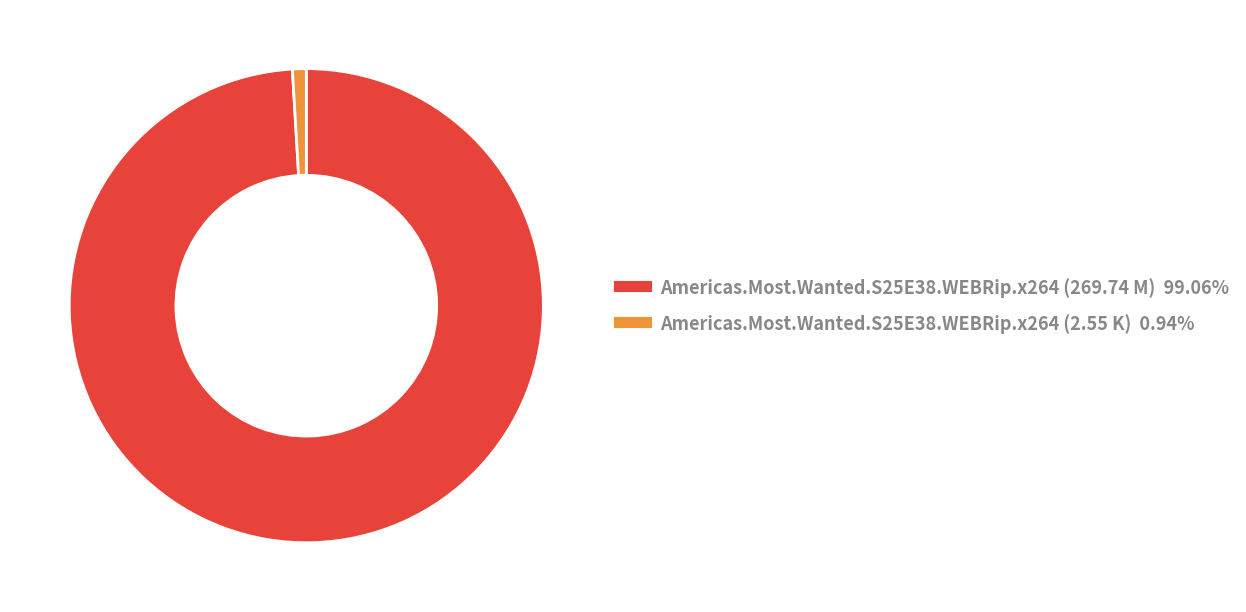

Is it true that Americas.Most.Wanted.S25E38.WEBRip.x264 (2.55 K) is 11% of the pie?

False